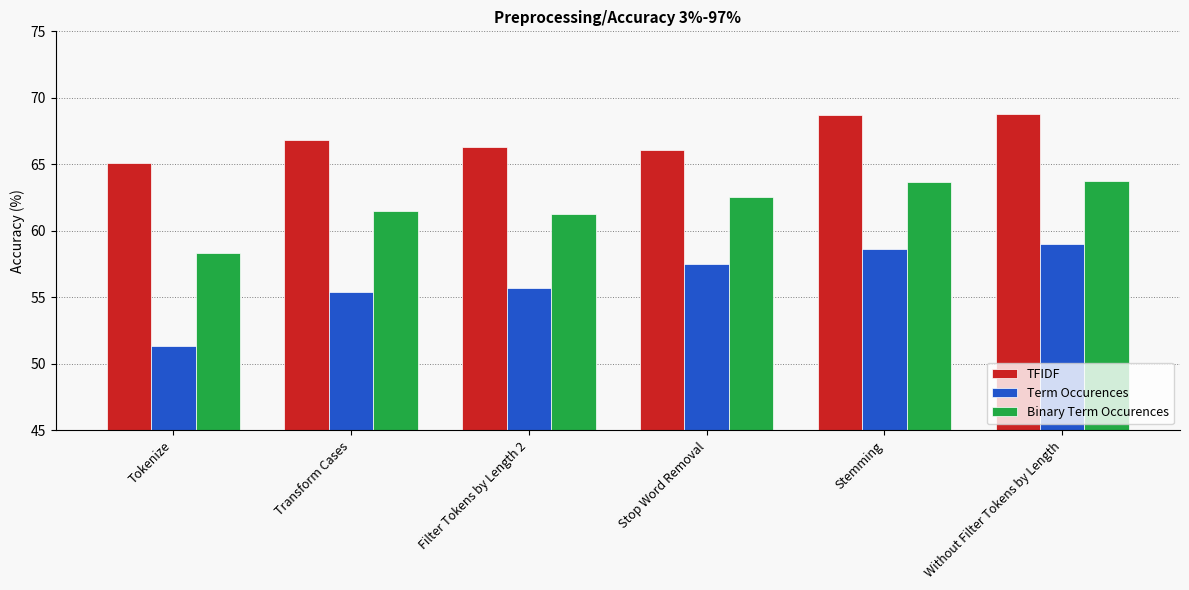

How many bars are there in total?

18